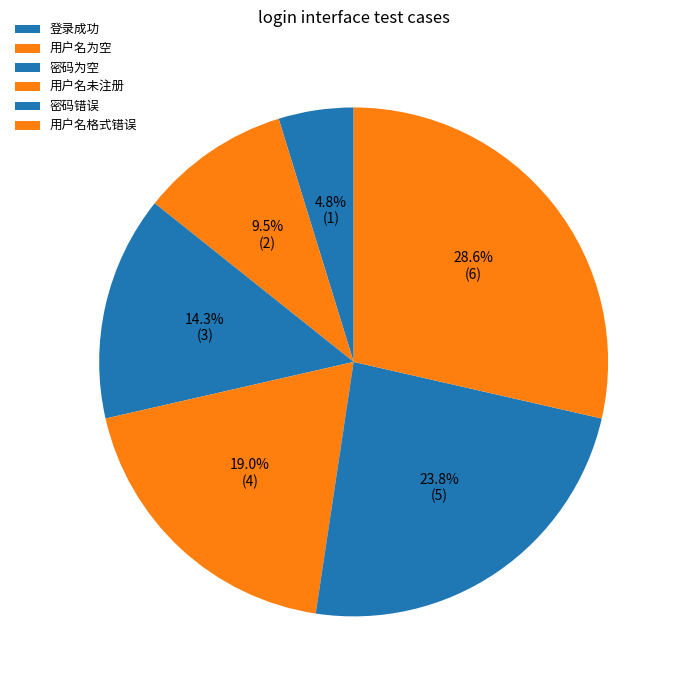

To the nearest percent, what is the average slice percentage?

17%